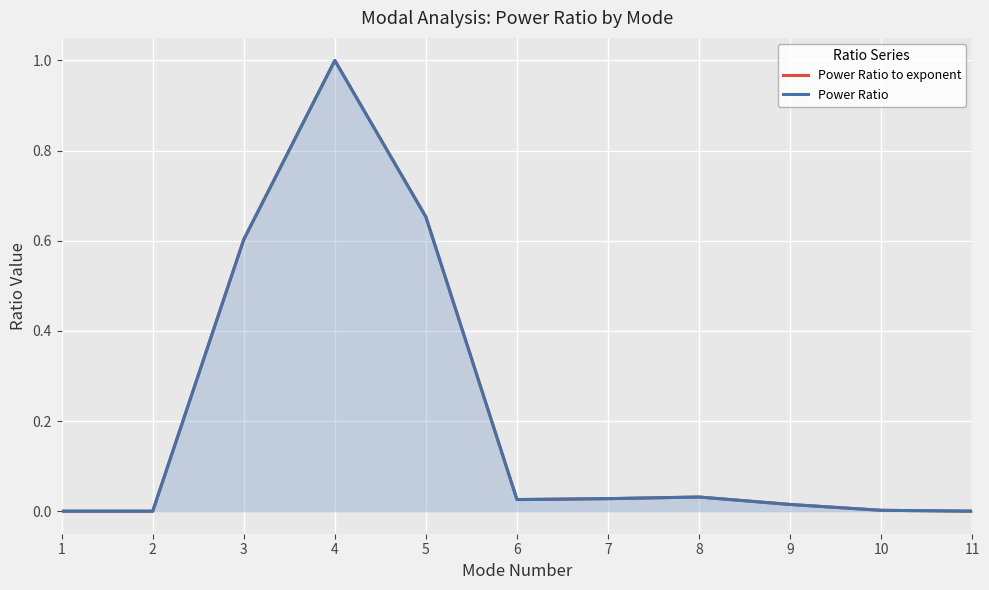

What is the difference between the maximum and minimum values in the Power Ratio series?

1.0